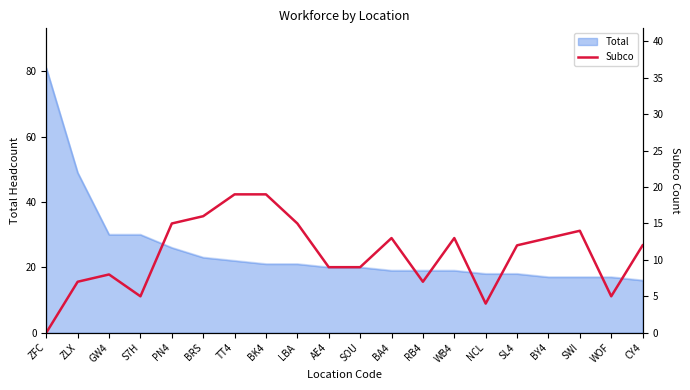

Which category has the lowest value across all series?

ZFC